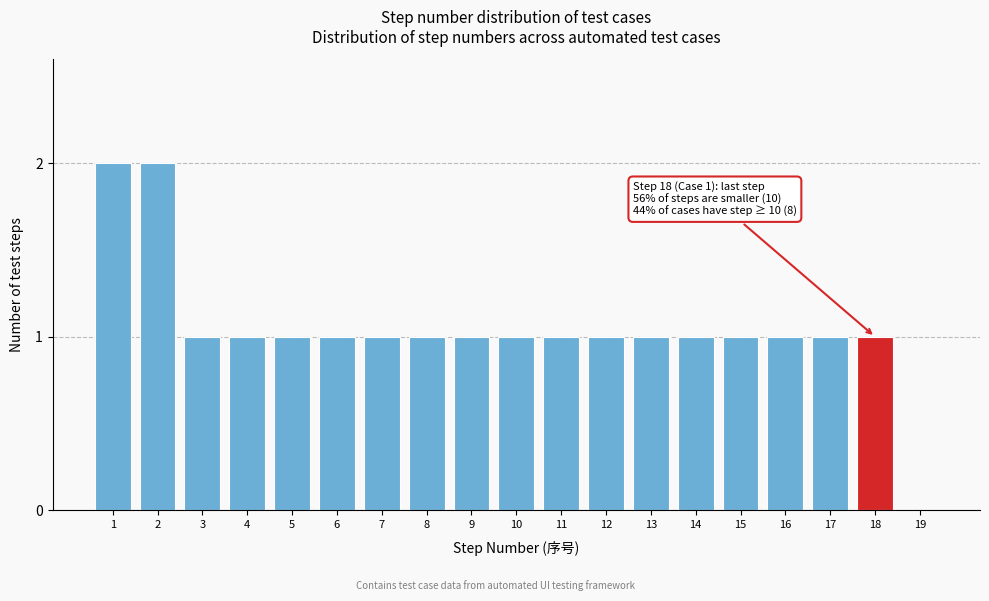

Reading left to right, what are all the values shown in this chart?

1=2	2=2	3=1	4=1	5=1	6=1	7=1	8=1	9=1	10=1	11=1	12=1	13=1	14=1	15=1	16=1	17=1	18=1	19=0